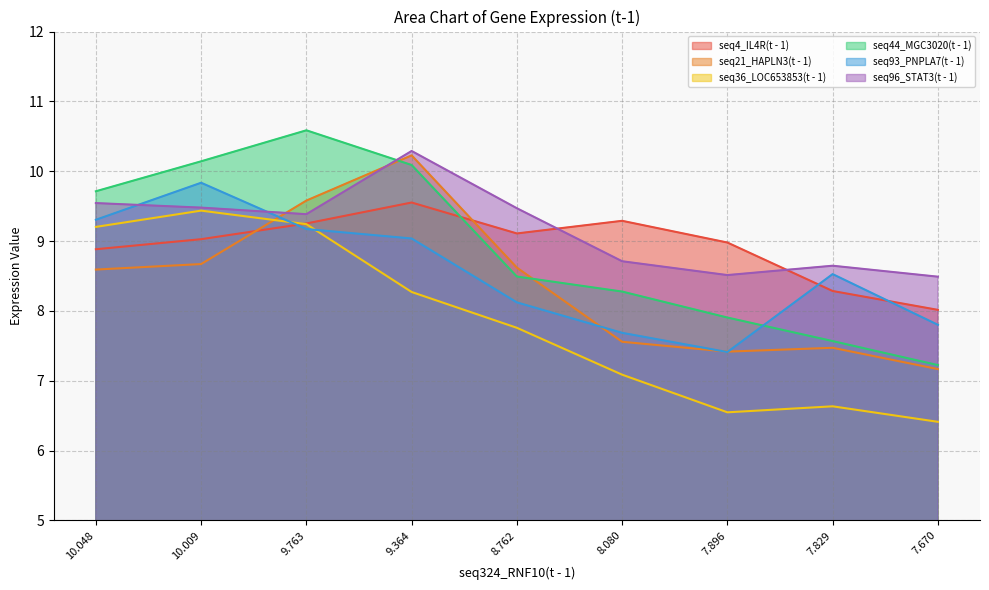

At which category does seq4_IL4R(t - 1) reach its first local valley?

8.762